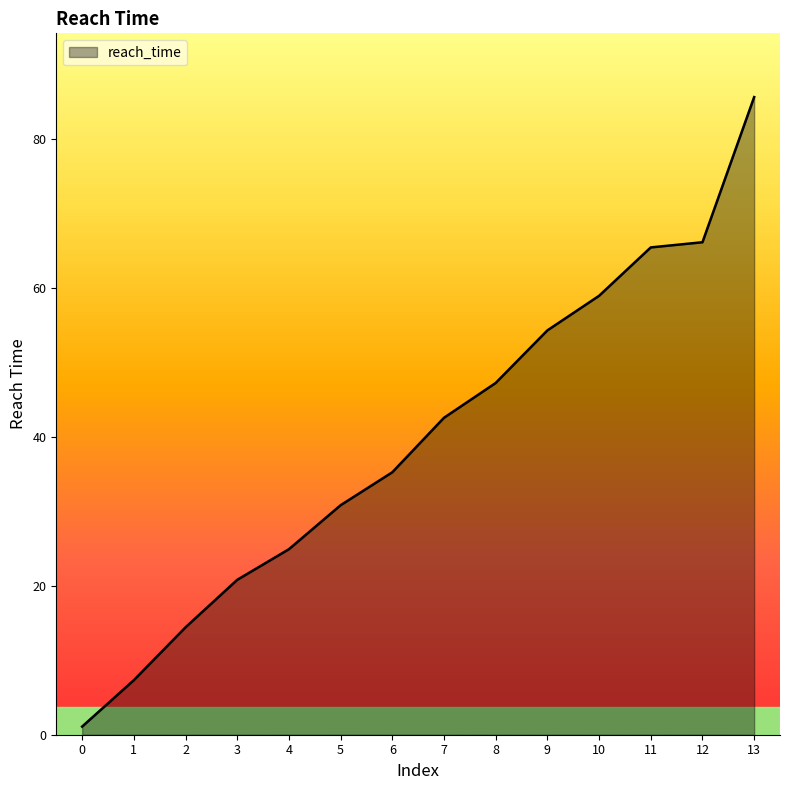

The chart shows a value of 138.4 at 13. True or false?

False